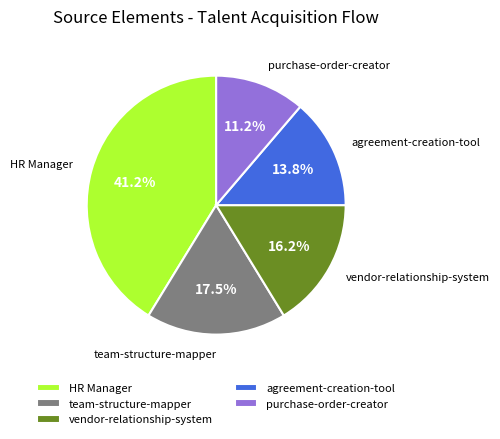

How many segments does this pie chart have?

5